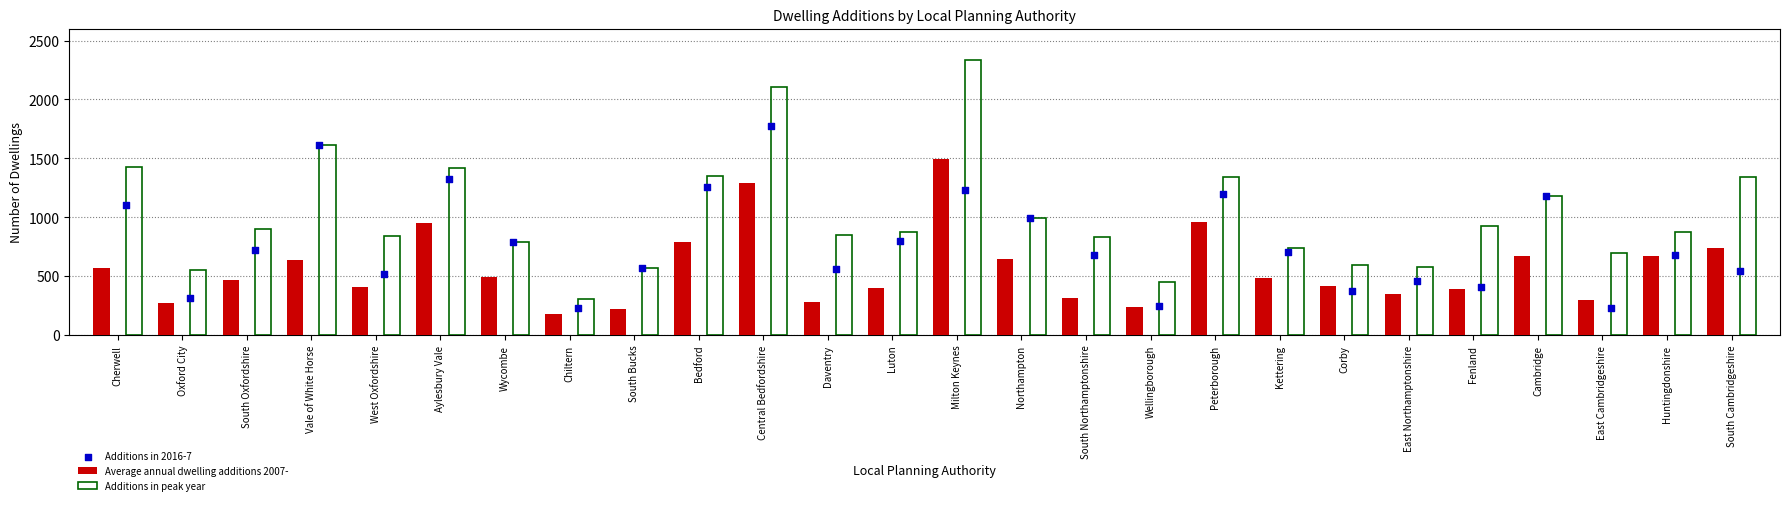

Which series contains the highest Y value?

Additions in peak year